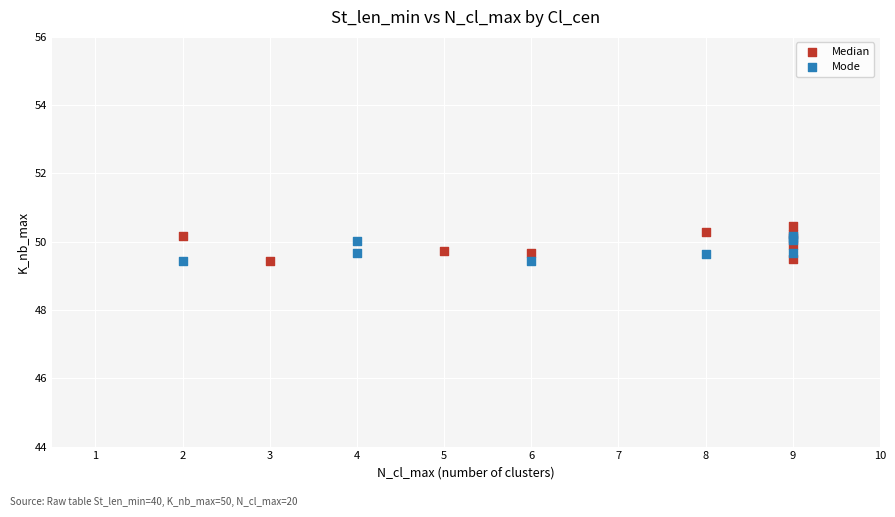

What are all the series names shown in the legend?

Median, Mode